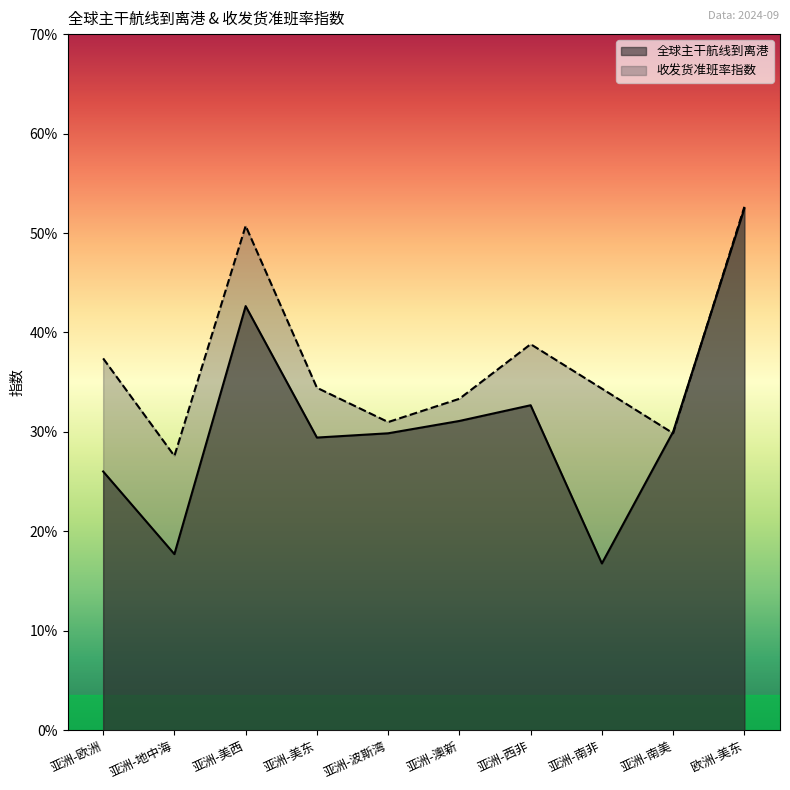

Which has a higher value, 亚洲-南美 or 亚洲-波斯湾?

亚洲-南美